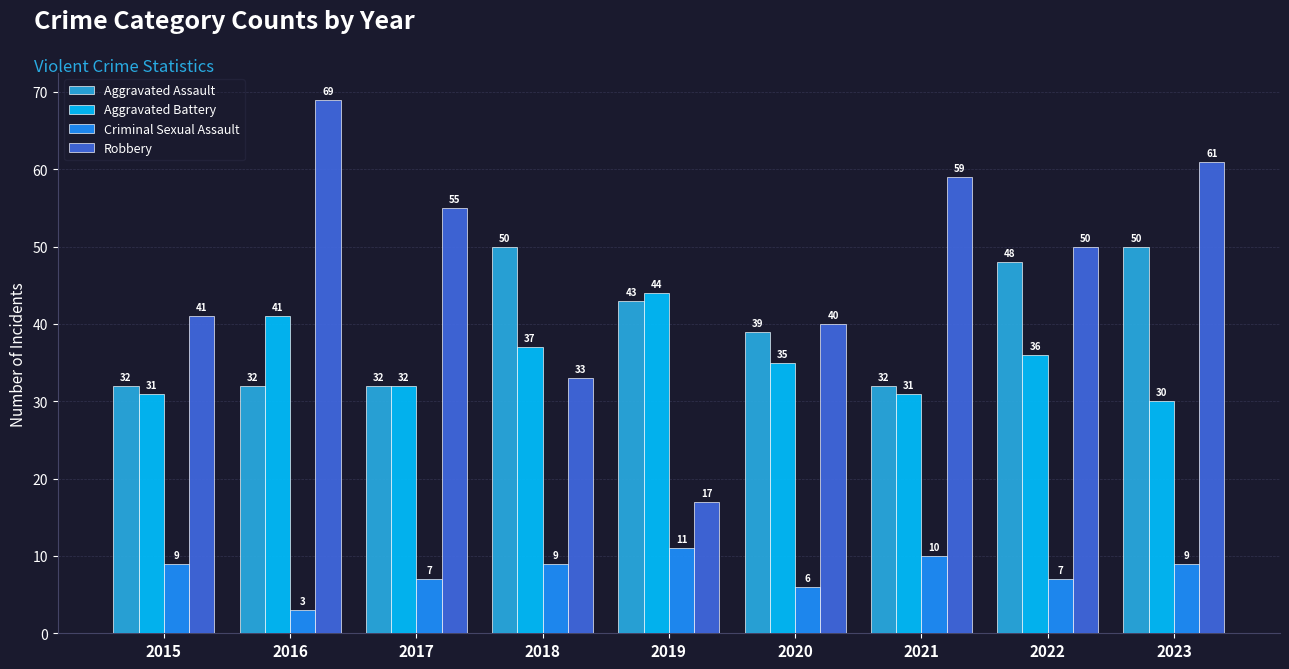

What value does the Aggravated Battery series have at 2023, to the nearest 10?

30